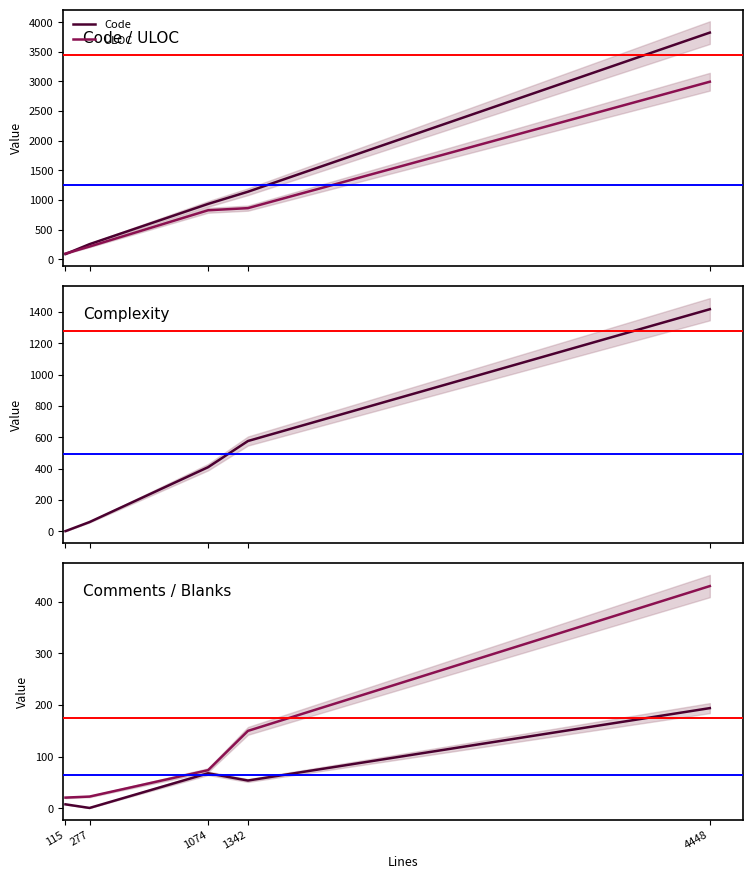

Where is Blanks nearest to the value 225?

1342